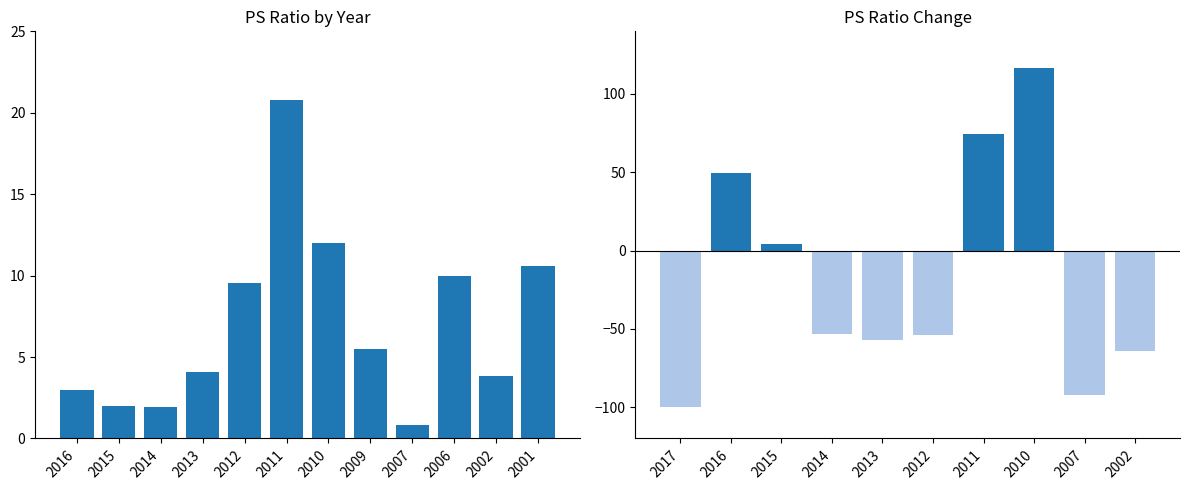

Rank the categories by value from lowest to highest.

2007, 2014, 2015, 2016, 2002, 2013, 2009, 2012, 2006, 2001, 2010, 2011